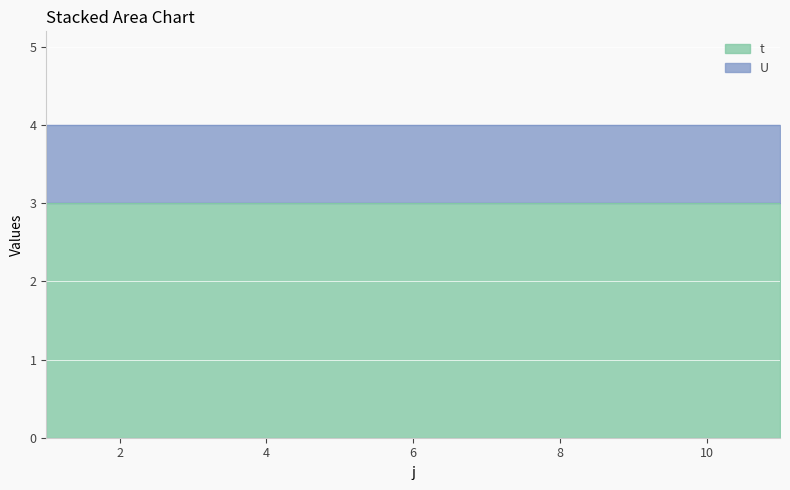

True or false: U has a value of 1 at 5.

True